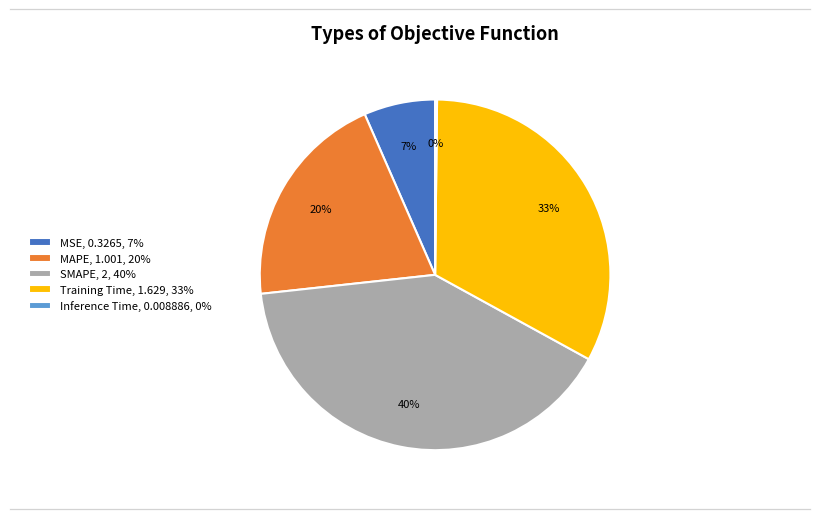

Is there any slice that represents more than half of the pie?

No